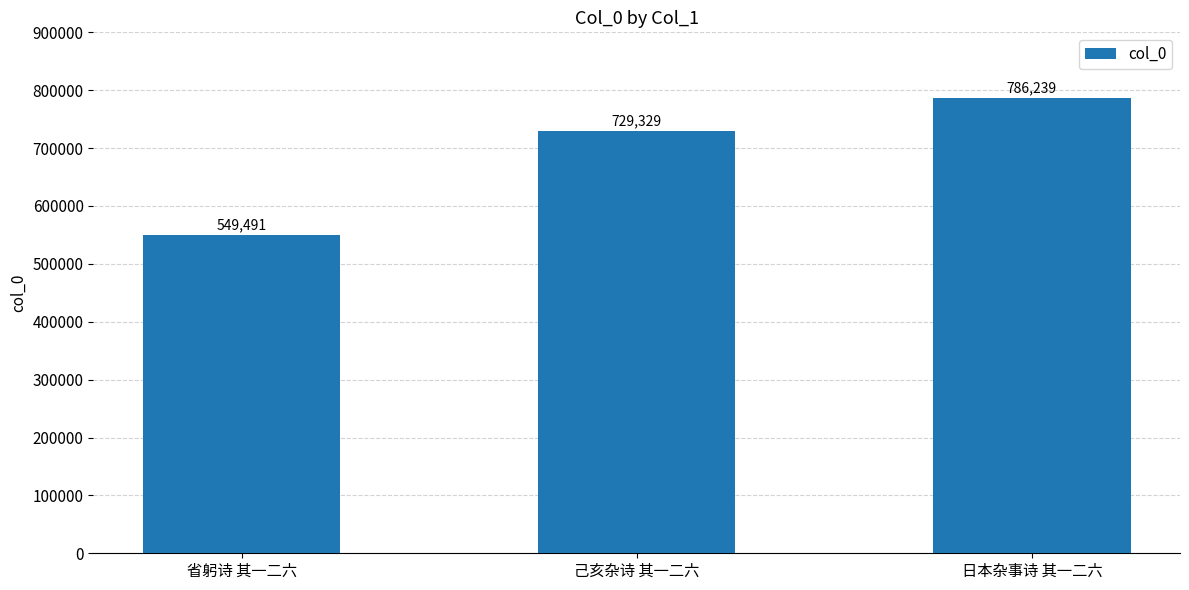

Are the bars horizontal?

No